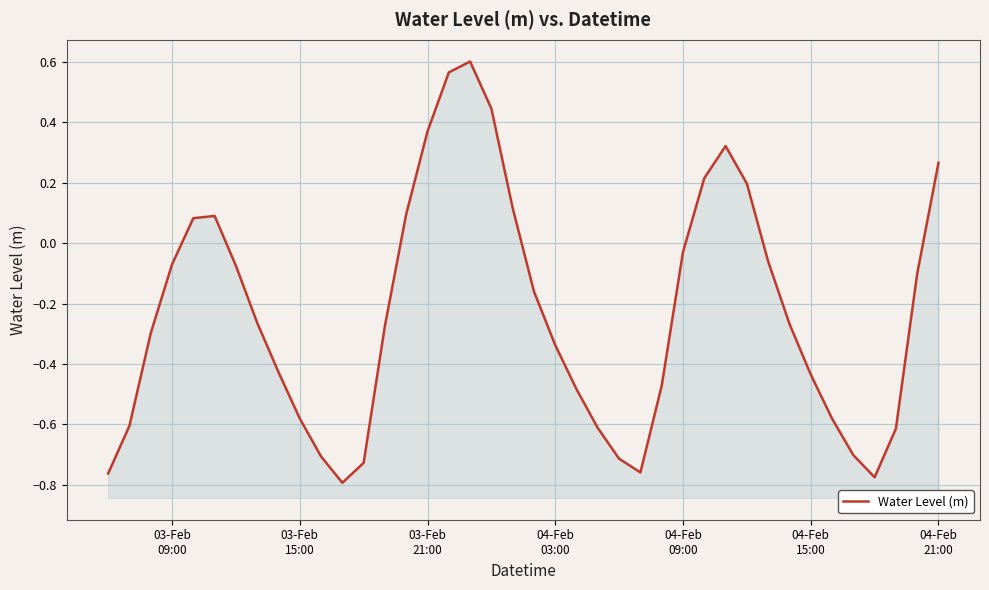

What is the difference between the maximum and minimum values?

1.4